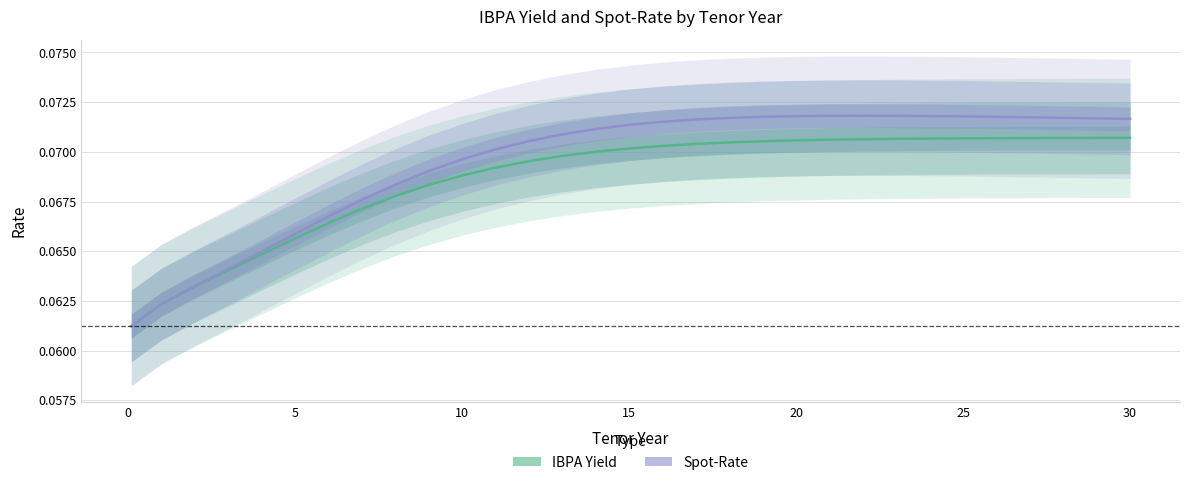

What is the average value of the Spot-Rate series?

0.1